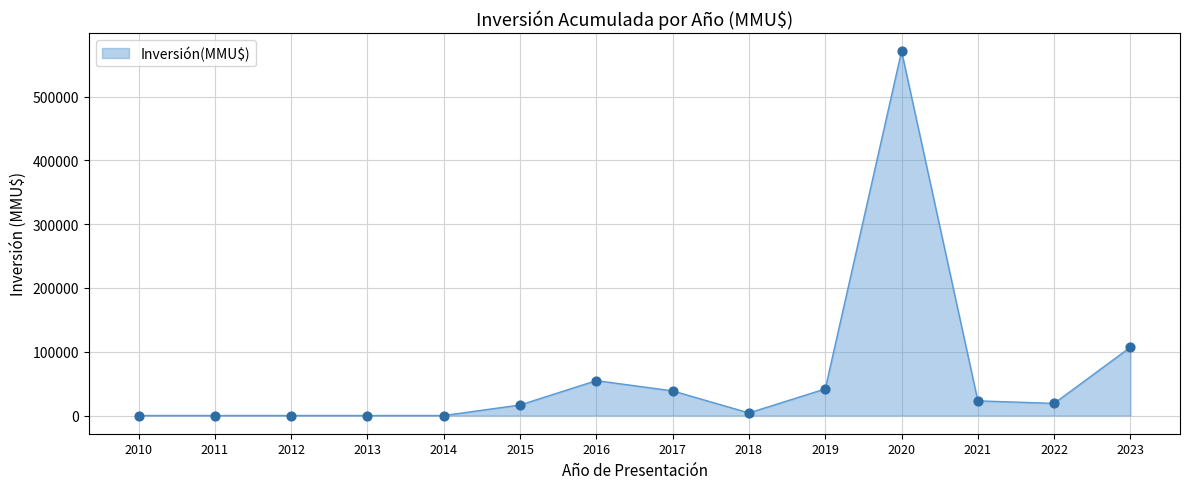

Approximately how many times larger is the value at 2022 compared to 2015?

1.2